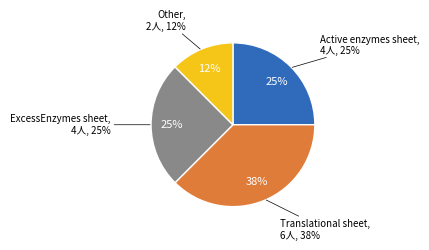

What percentage do Translational sheet and Other together represent?

50.0%